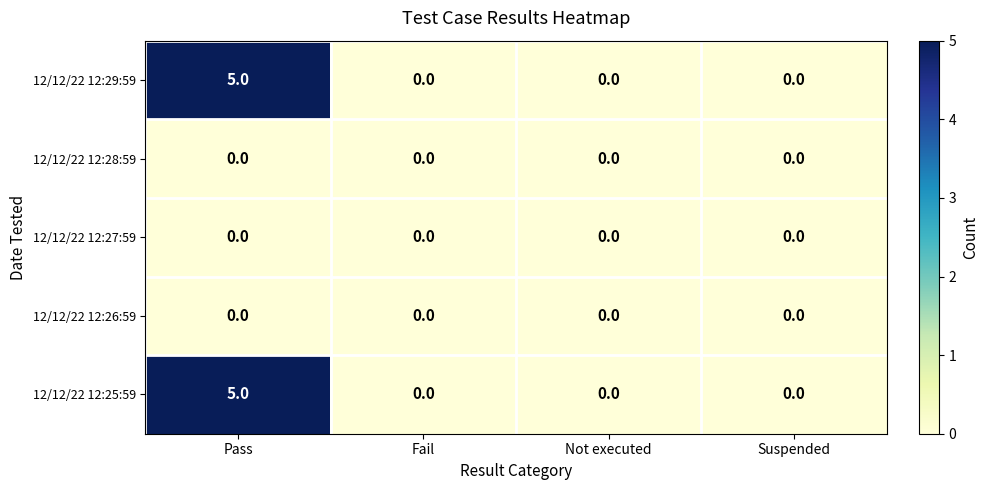

Is it true that 12/12/22 12:29:59 equals 0 at Suspended?

True